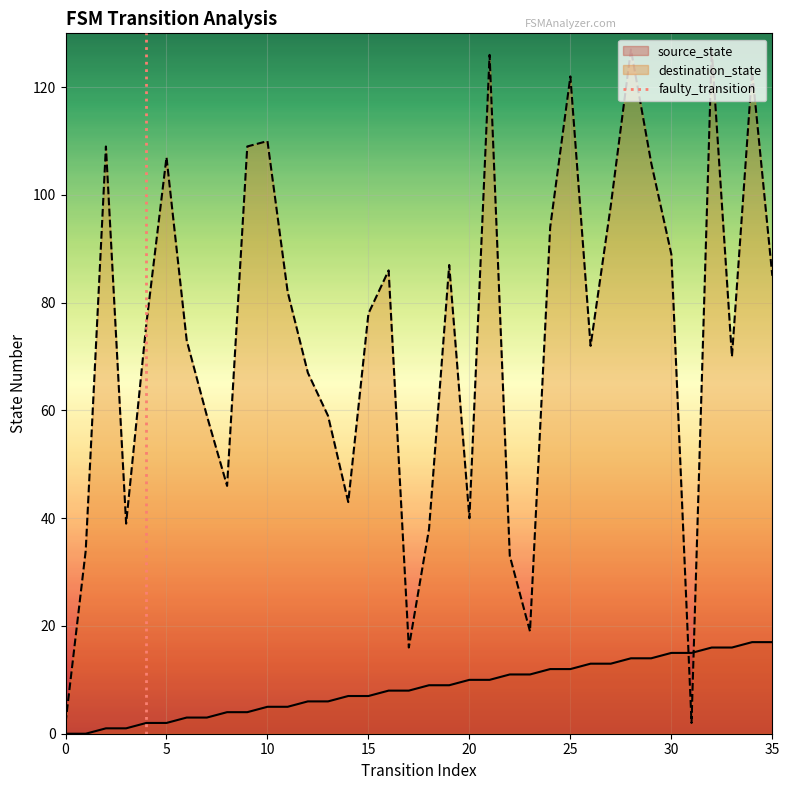

True or false: source_state has a value of 0 at 0.

True